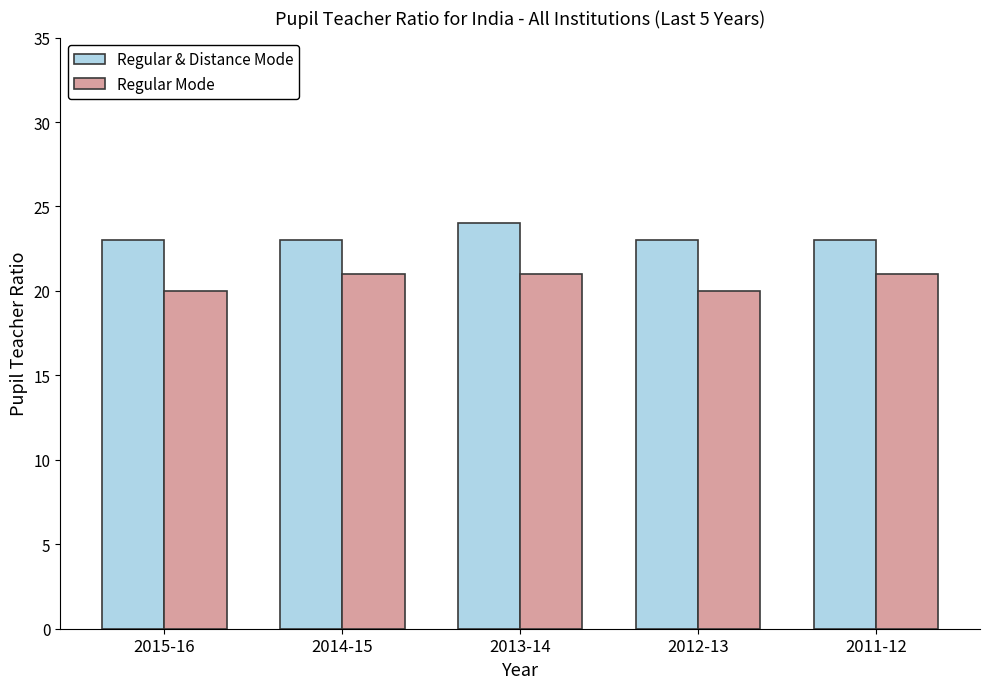

List the series in order of their overall mean, lowest first.

Regular Mode, Regular & Distance Mode